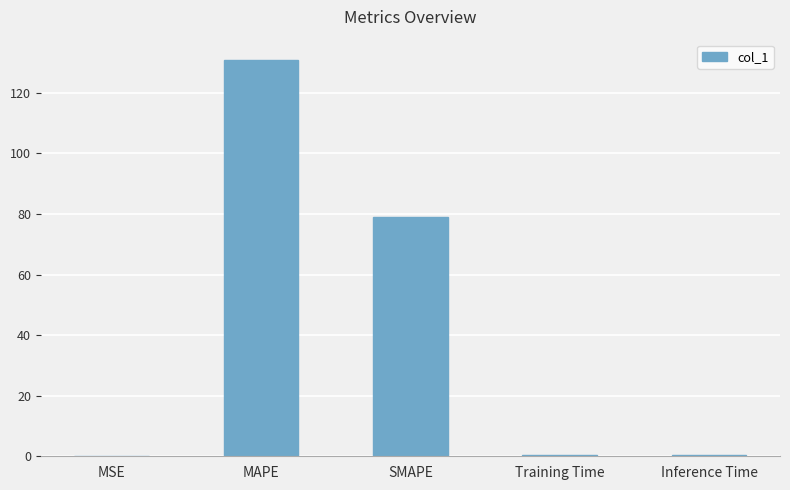

What is the sum of all values?

210.9